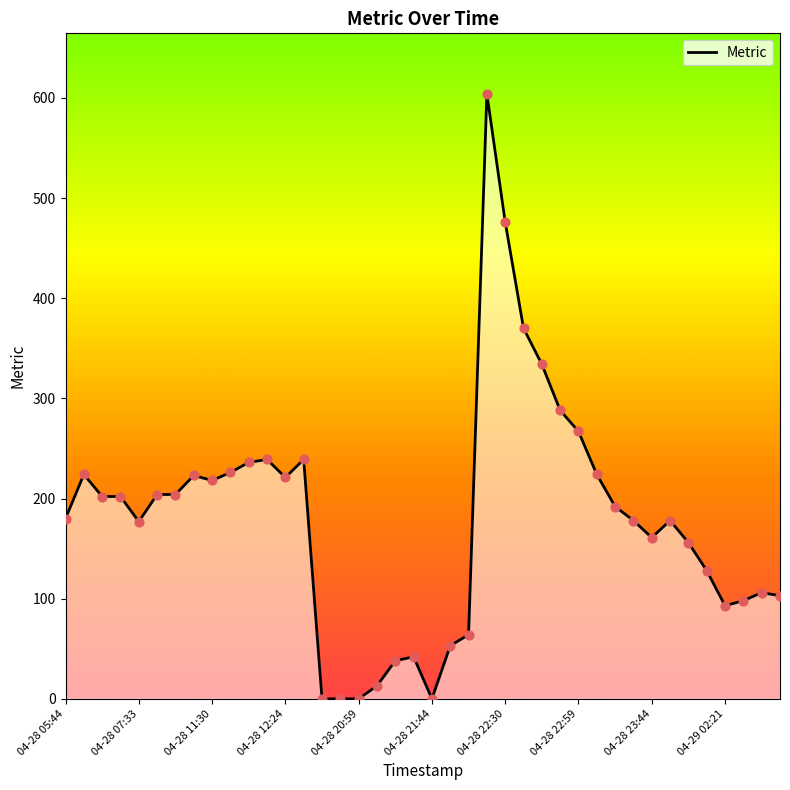

What is the change in value from 15 to 31?

+178